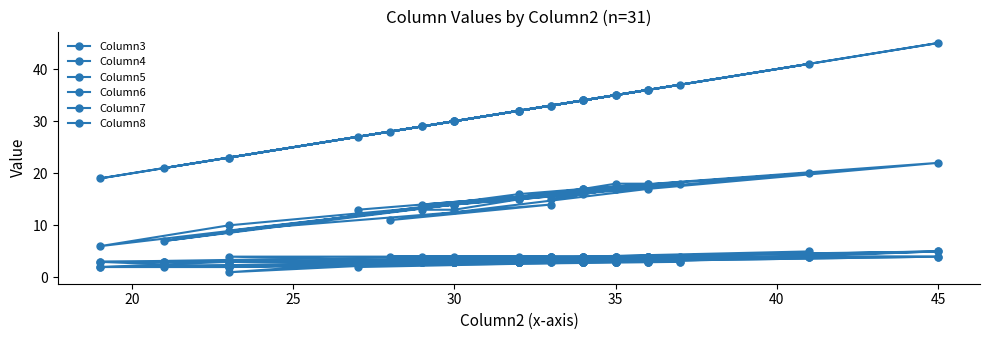

Which series has the widest spread of values?

Column3